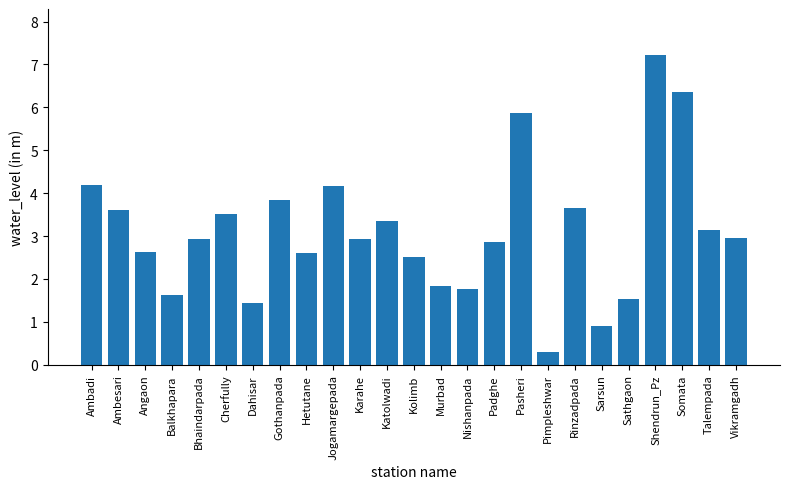

True or false: the data shows 2.9 at Balkhapara.

False